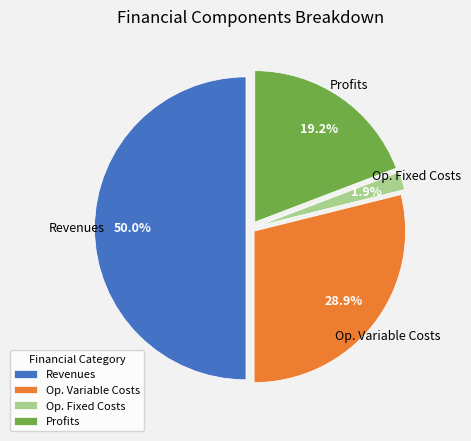

Does Profits represent more than half of the total?

No